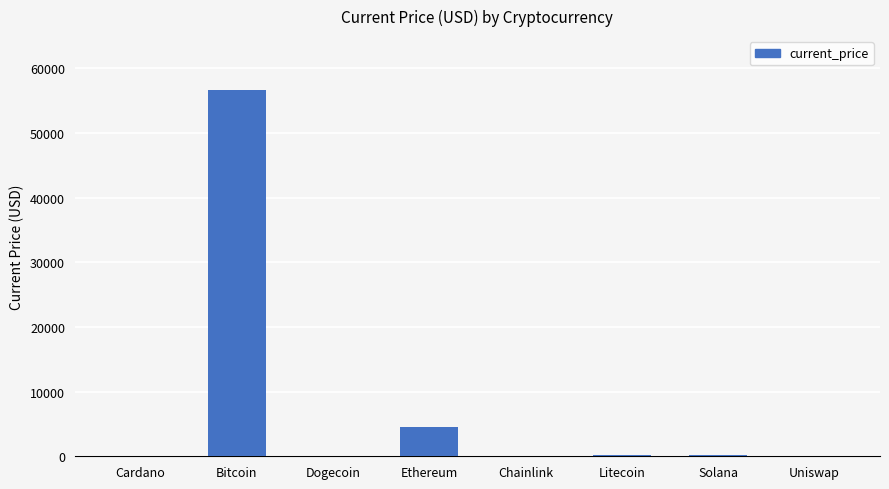

What value does the data have at Cardano?

1.7